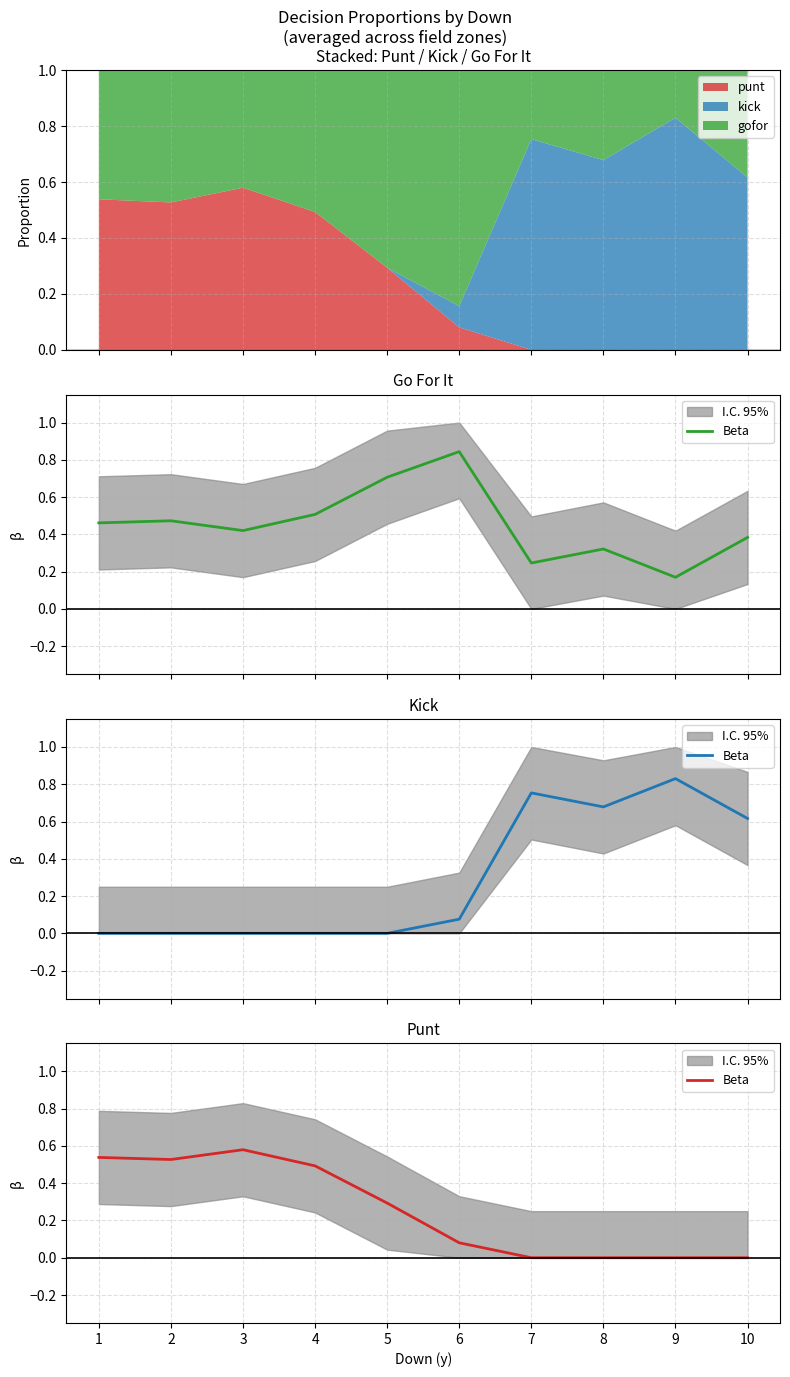

Count the number of categories in the chart.

10